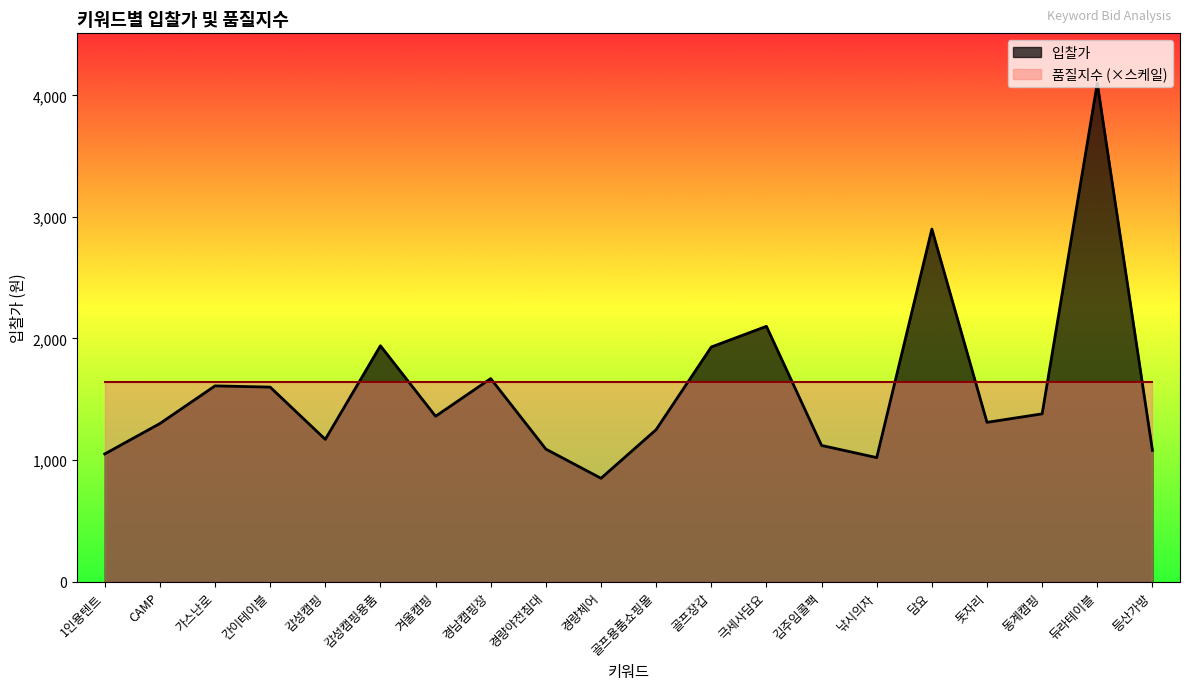

Reading right to left, extract all data points from this chart.

등산가방=1080	듀라테이블=4100	동계캠핑=1380	돗자리=1310	담요=2900	낚시의자=1020	김주임콜팩=1120	극세사담요=2100	골프장갑=1930	골프용품쇼핑몰=1250	경량체어=850	경량야전침대=1090	경남캠핑장=1670	겨울캠핑=1360	감성캠핑용품=1940	감성캠핑=1170	간이테이블=1600	가스난로=1610	CAMP=1300	1인용텐트=1050